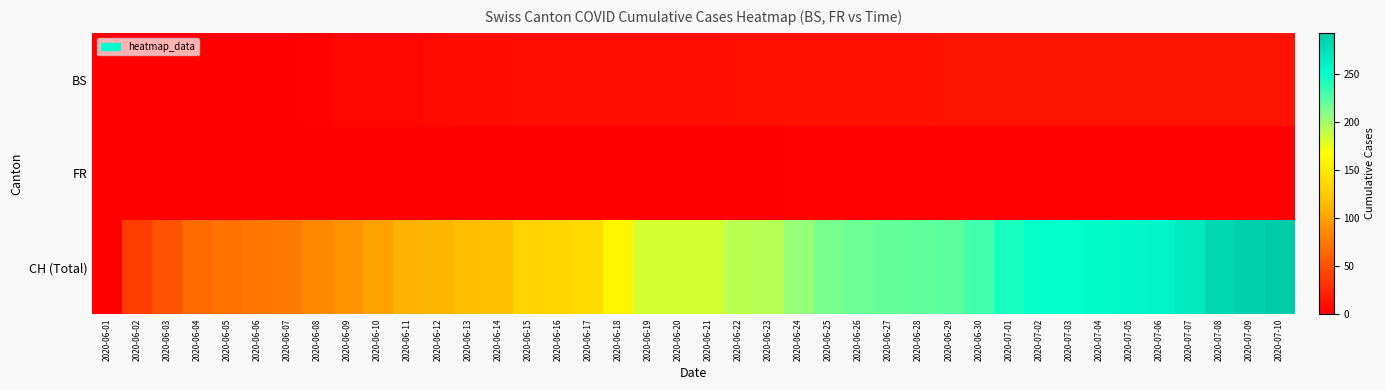

At which category is the sum across all series the highest?

2020-07-10